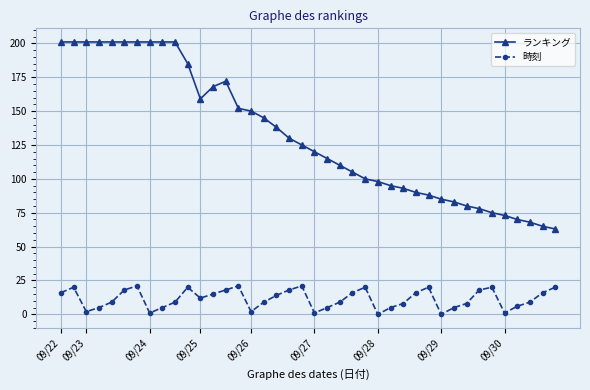

What is the average value of the 時刻 series?

11